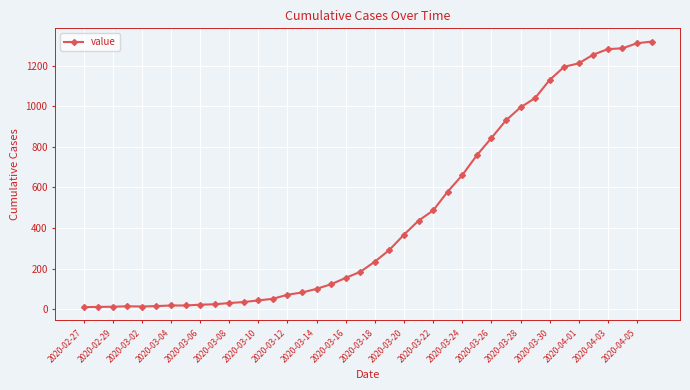

What is the sum of all values?

18631